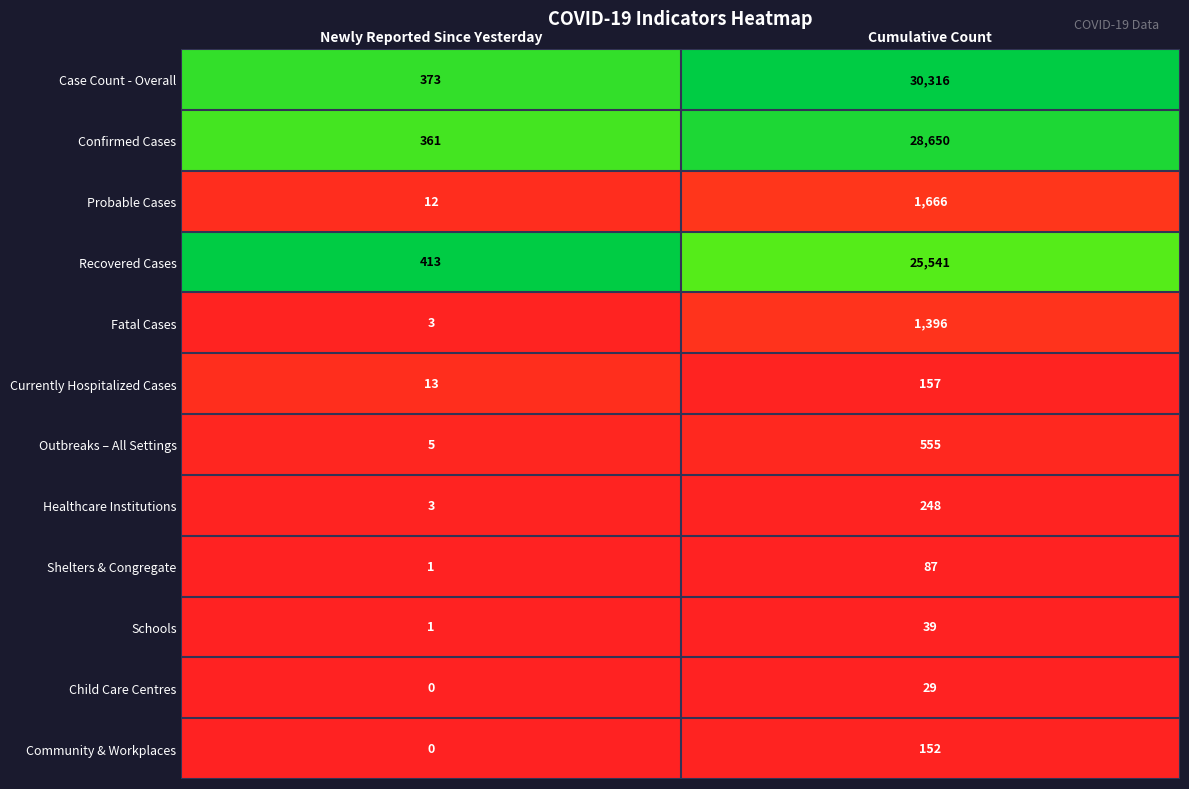

Where is Recovered Cases nearest to the value 12977?

Newly Reported Since Yesterday